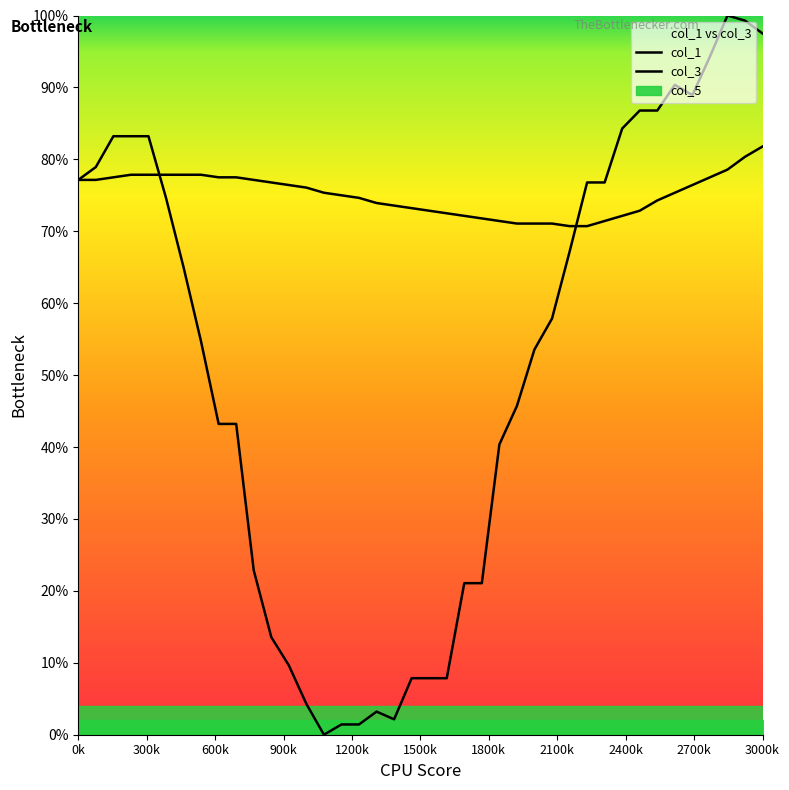

What is the difference between the maximum and minimum values in the col_1 series?

11.1